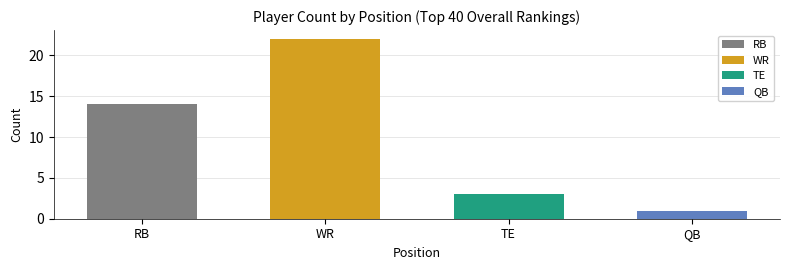

Reading left to right, transcribe all the data shown in this chart.

14	22	3	1